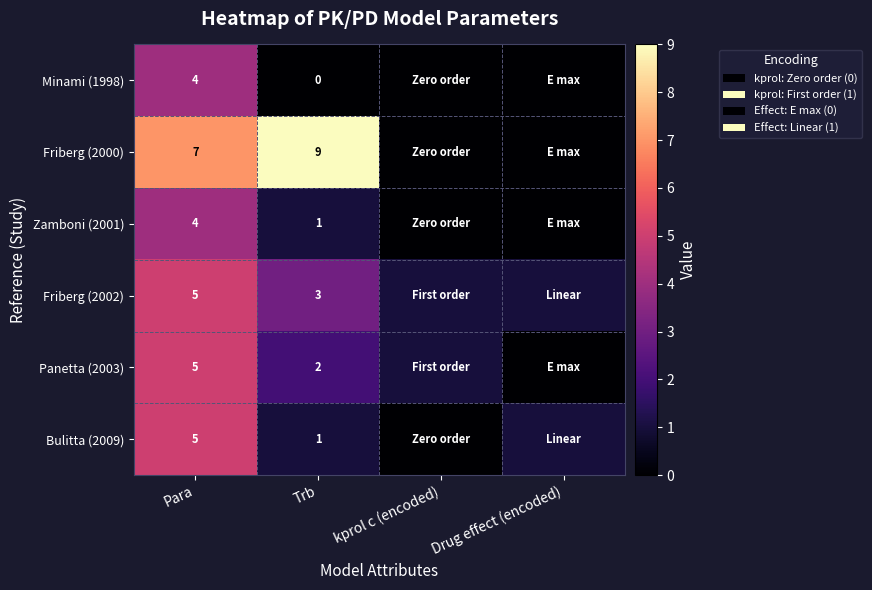

True or false: Friberg (2002) has a value of 3 at Trb.

True